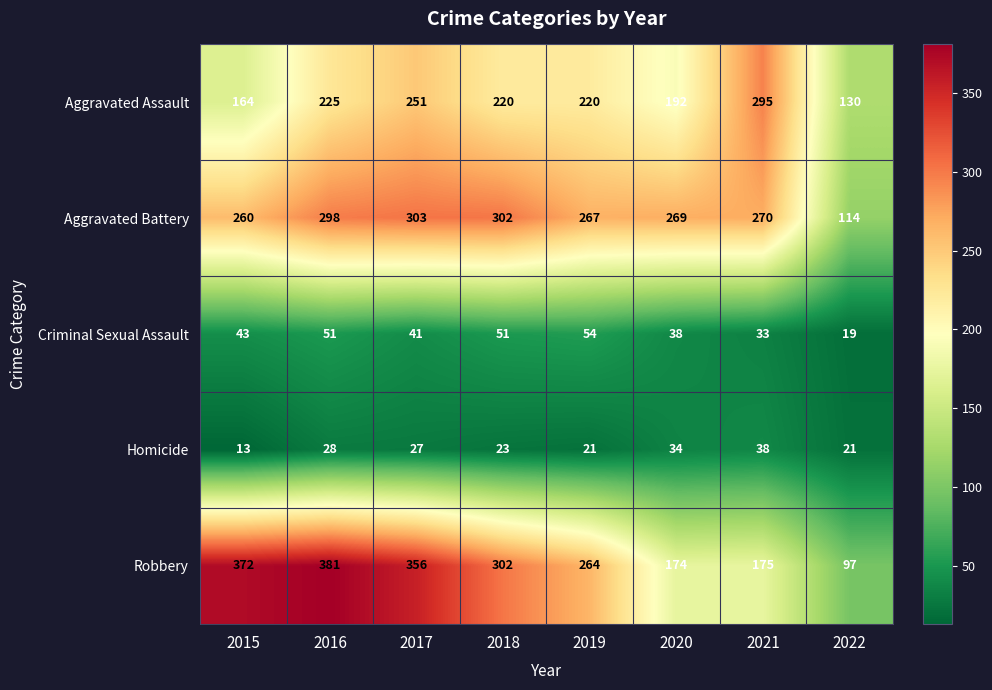

Rank the series by their maximum value, from highest to lowest.

Robbery, Aggravated Battery, Aggravated Assault, Criminal Sexual Assault, Homicide